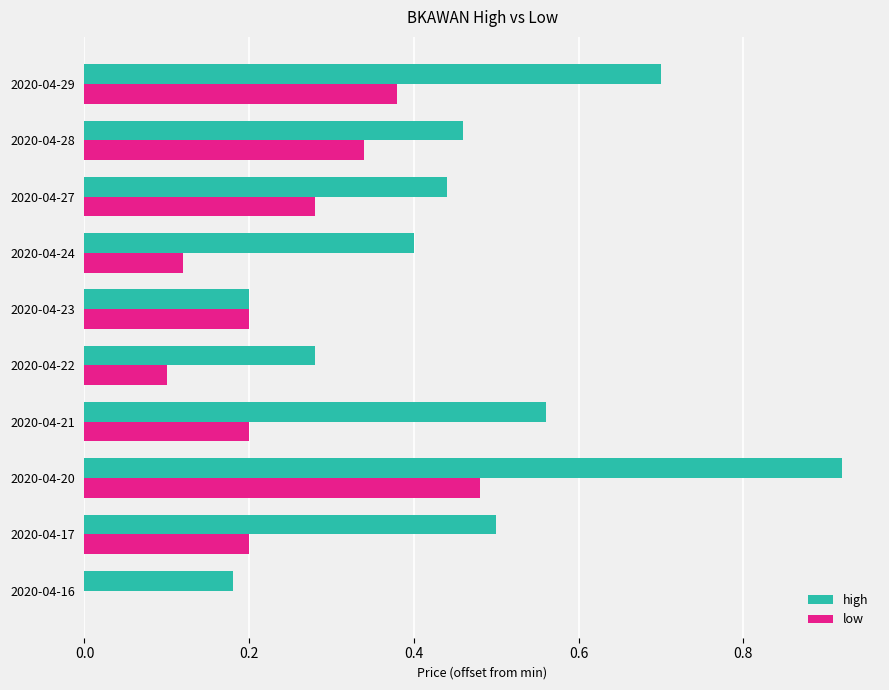

Which label corresponds to the largest value in the chart?

2020-04-20